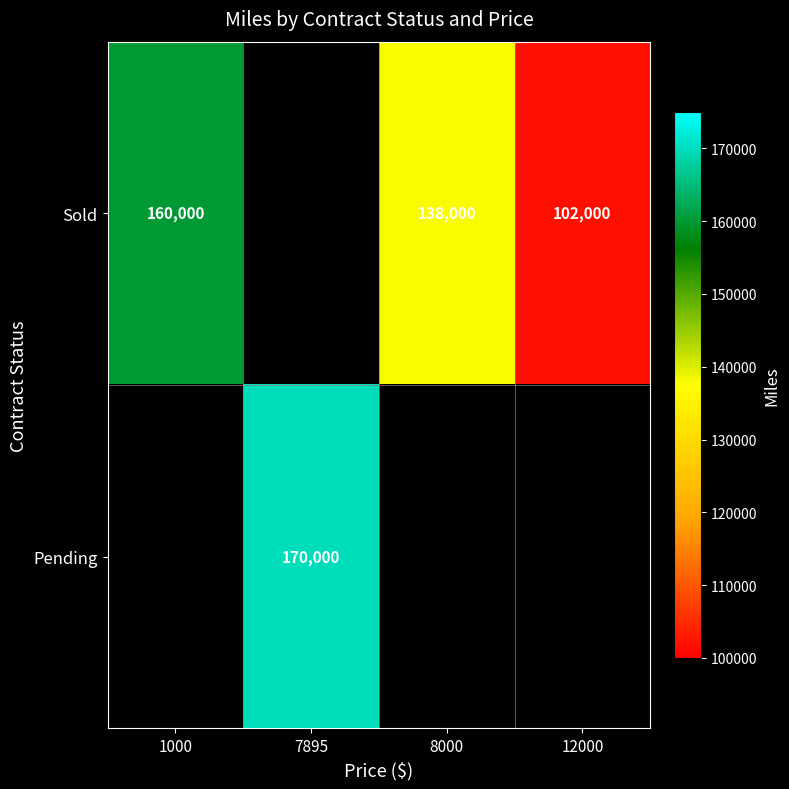

The Sold series shows 57390 at 8000. True or false?

False